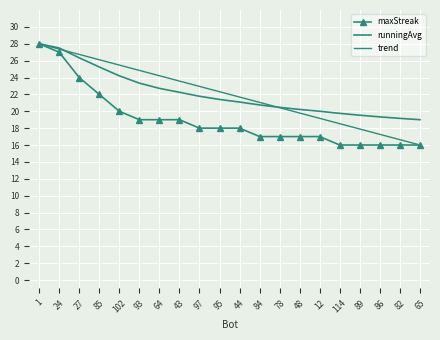

Rank the series at 102 from lowest to highest value.

maxStreak, runningAvg, trend